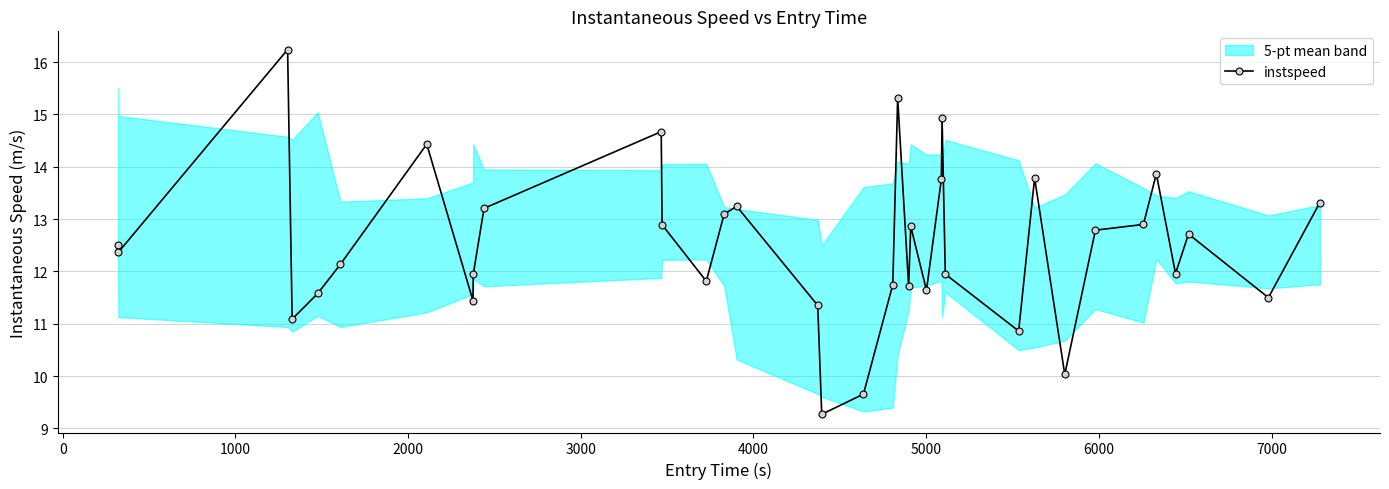

What is the highest value of the instspeed series?

16.2